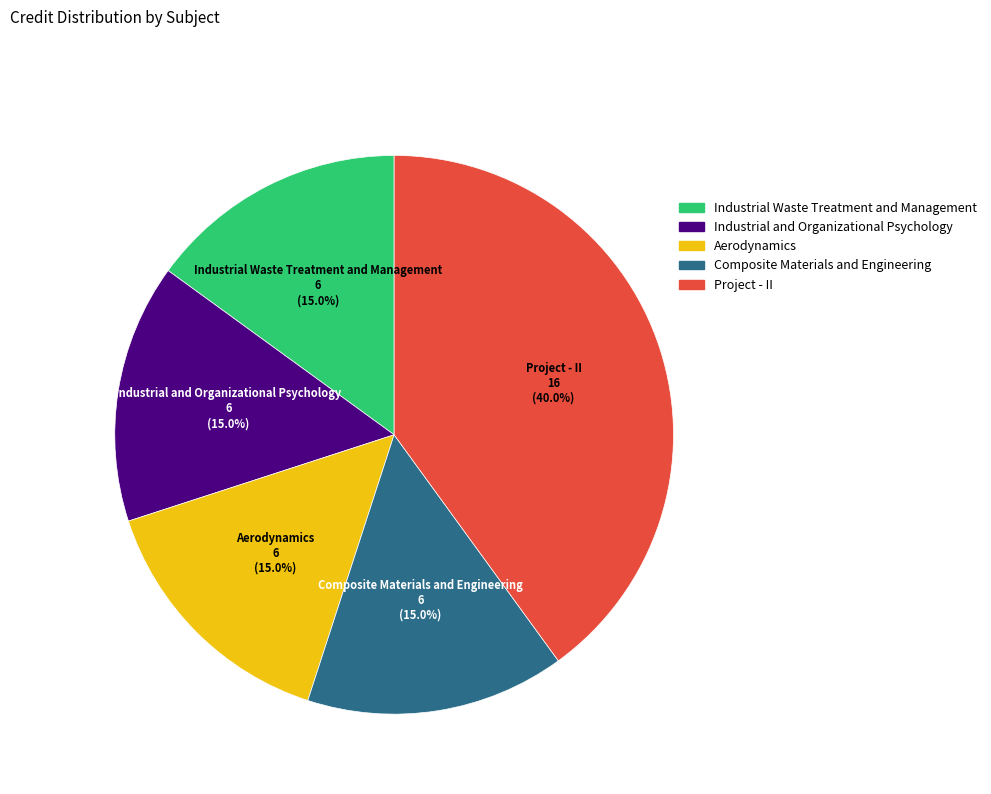

Which slice is the largest?

Project - II